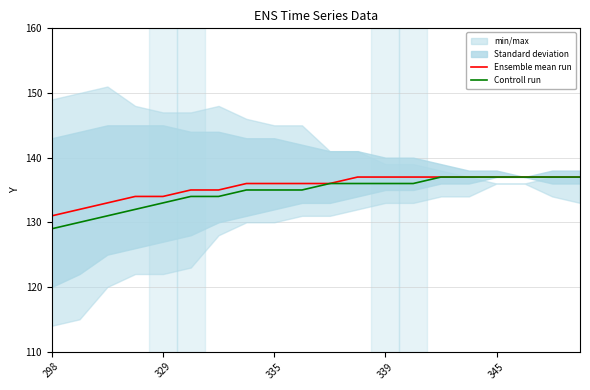

True or false: Ensemble mean run and Controll run intersect in this chart.

False